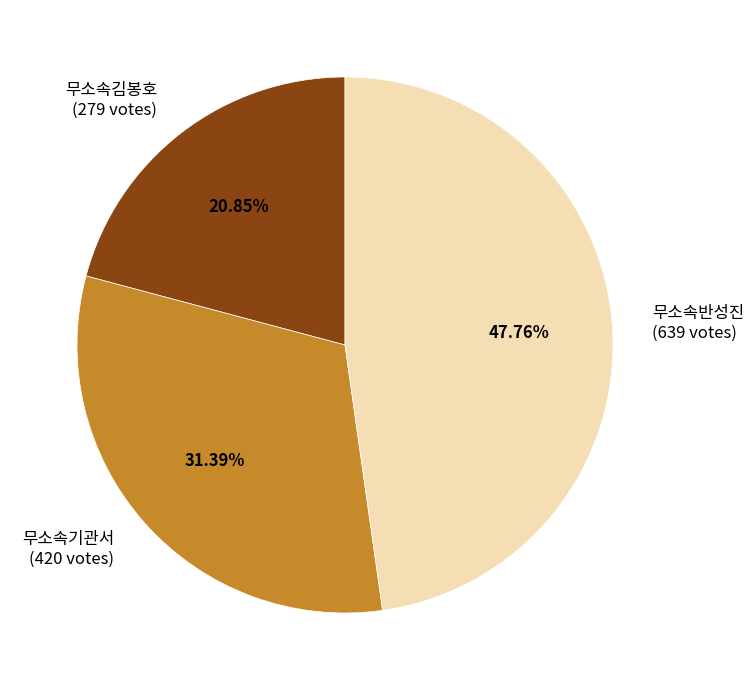

Which category has the biggest portion of the pie?

무소속반성진